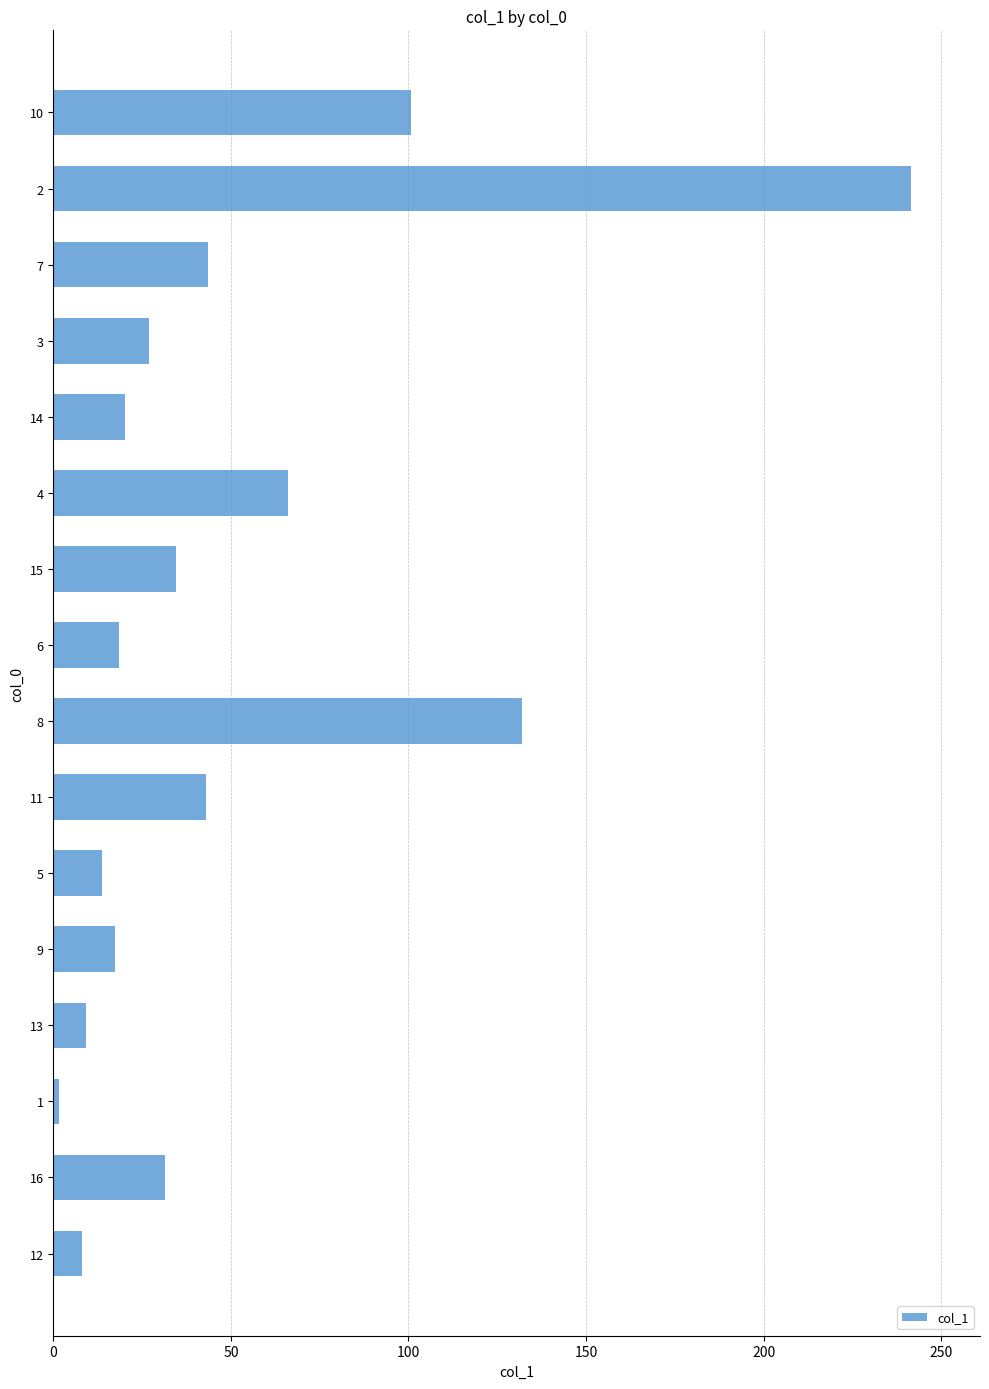

The chart shows a value of 20.1 at 14. True or false?

True